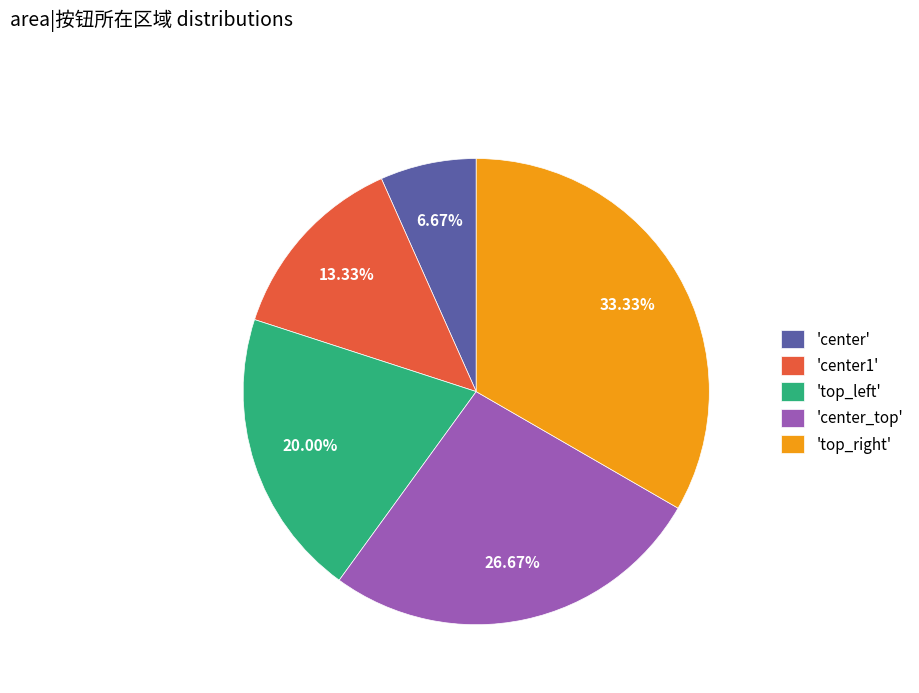

Rank the categories by value from highest to lowest.

'top_right', 'center_top', 'top_left', 'center1', 'center'